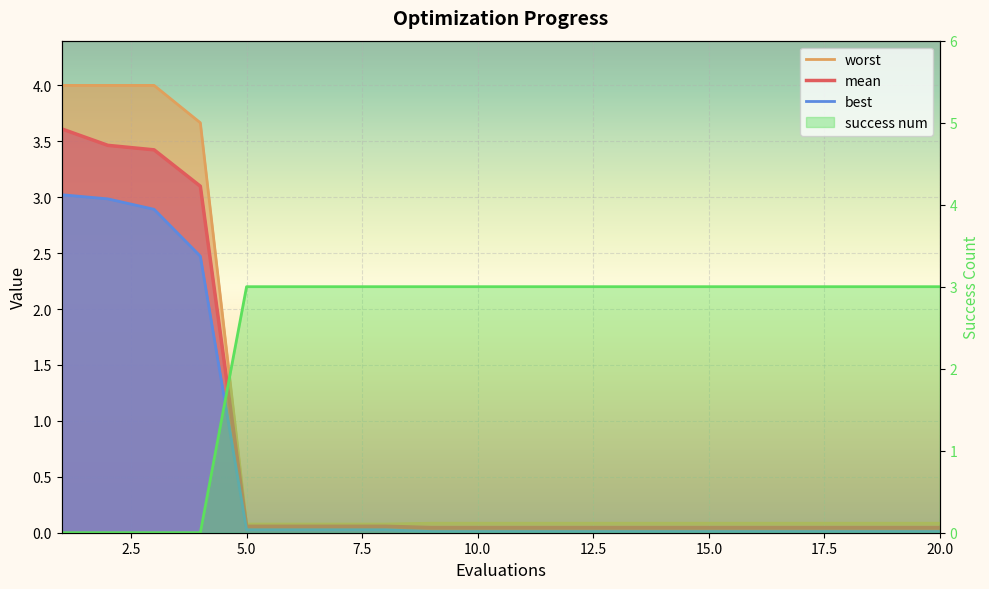

What is the difference between the second highest and minimum values in the mean series?

3.4